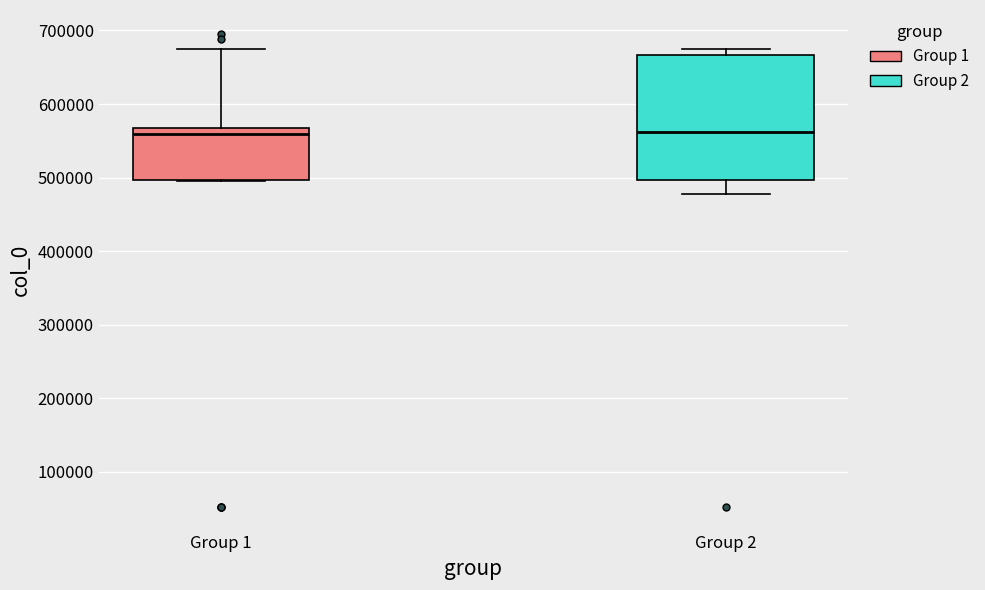

Where is the upper edge of the box for Group 1 on the y-axis? The values are not printed on the chart, so give them approximately, as read against the axis.

570000